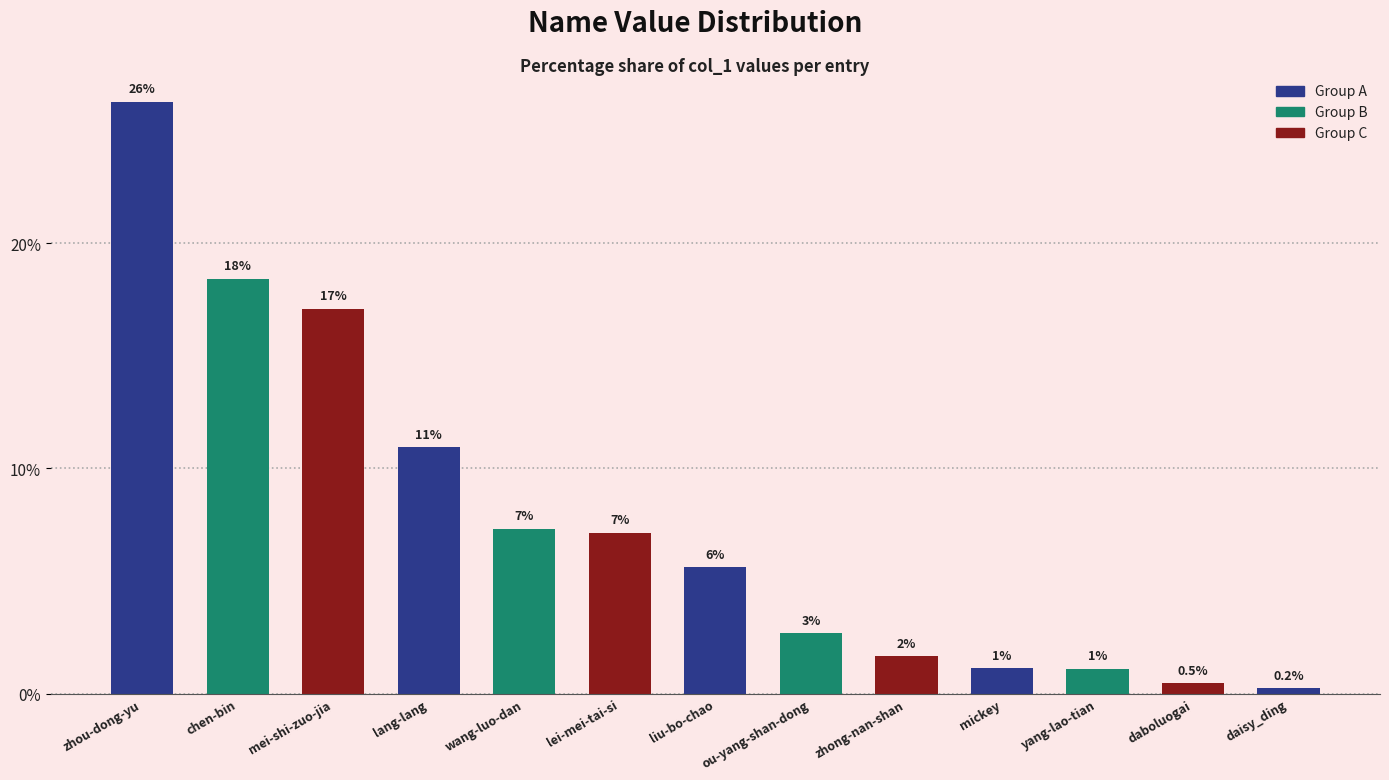

What is the greatest value displayed?

26.3